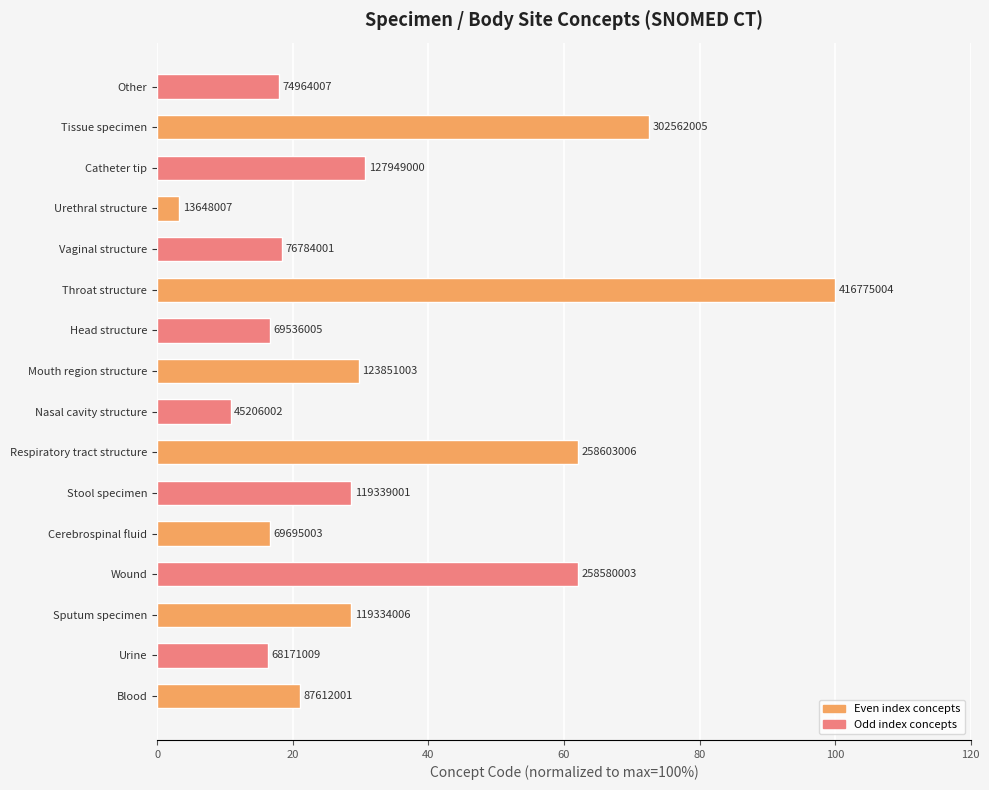

What is the difference between the maximum and minimum values?

96.7